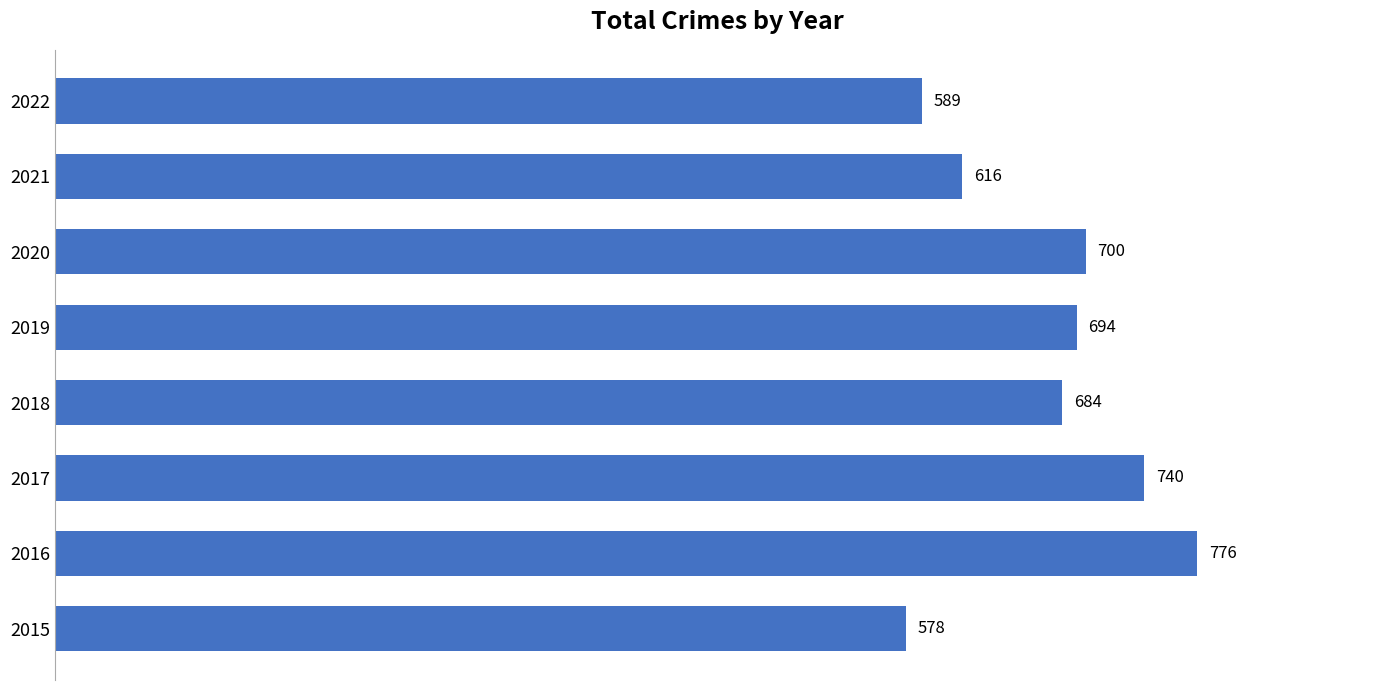

Which has a higher value, 2022 or 2019?

2019